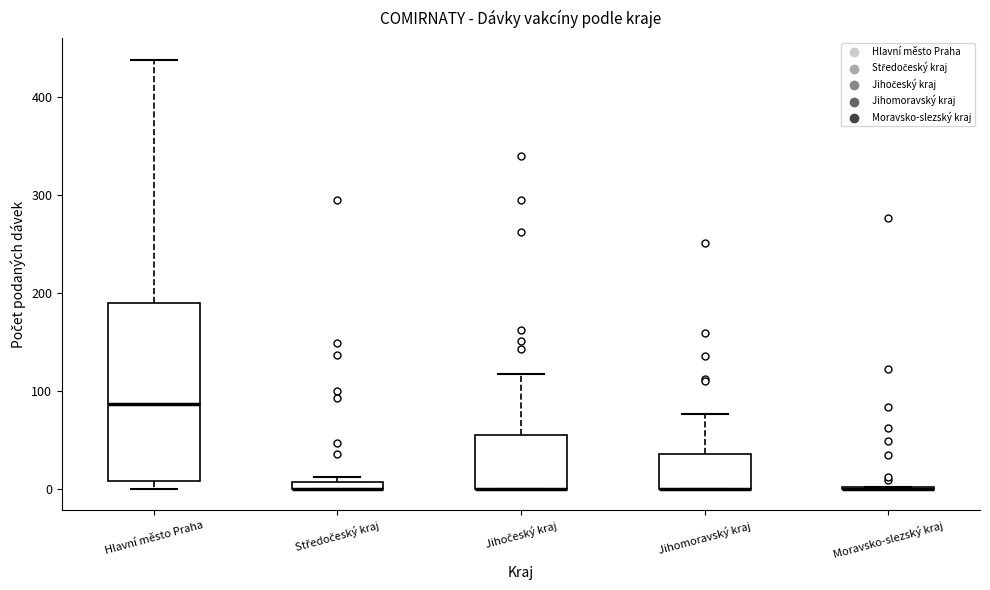

Where is the upper edge of the box for Středočeský kraj on the y-axis? The values are not printed on the chart, so give them approximately, as read against the axis.

10